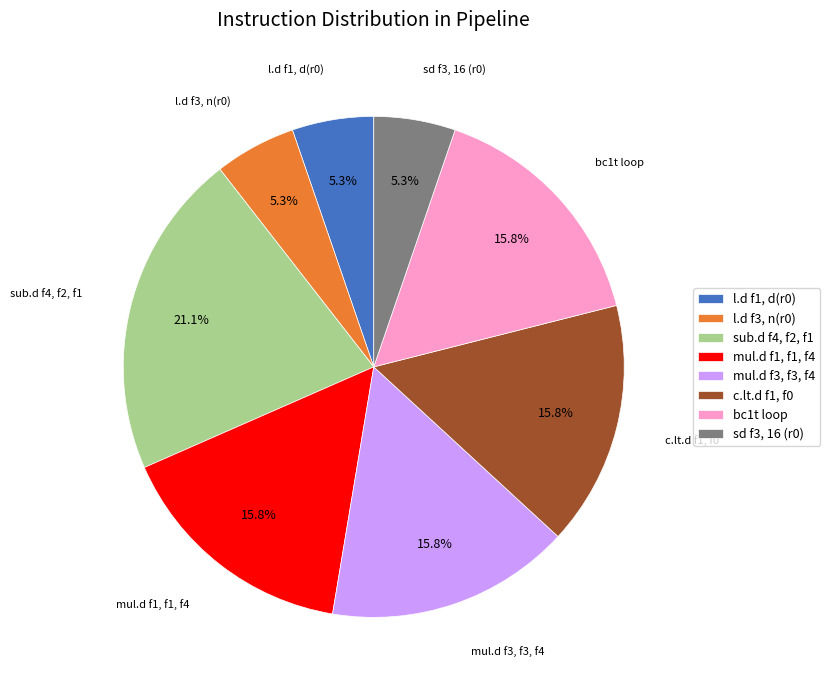

To the nearest percent, what is the combined percentage of mul.d f3, f3, f4 and bc1t loop?

32%